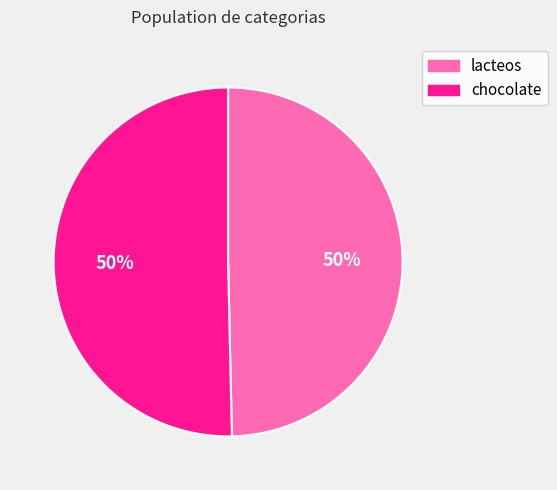

To the nearest percent, what is the average slice percentage?

50%